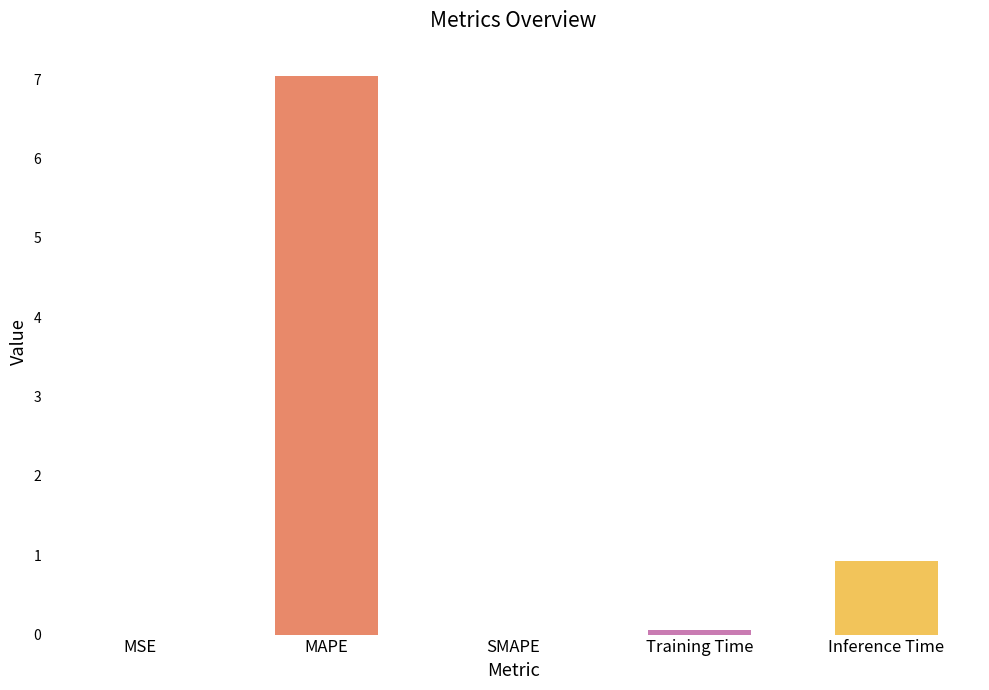

Are the bars horizontal?

No